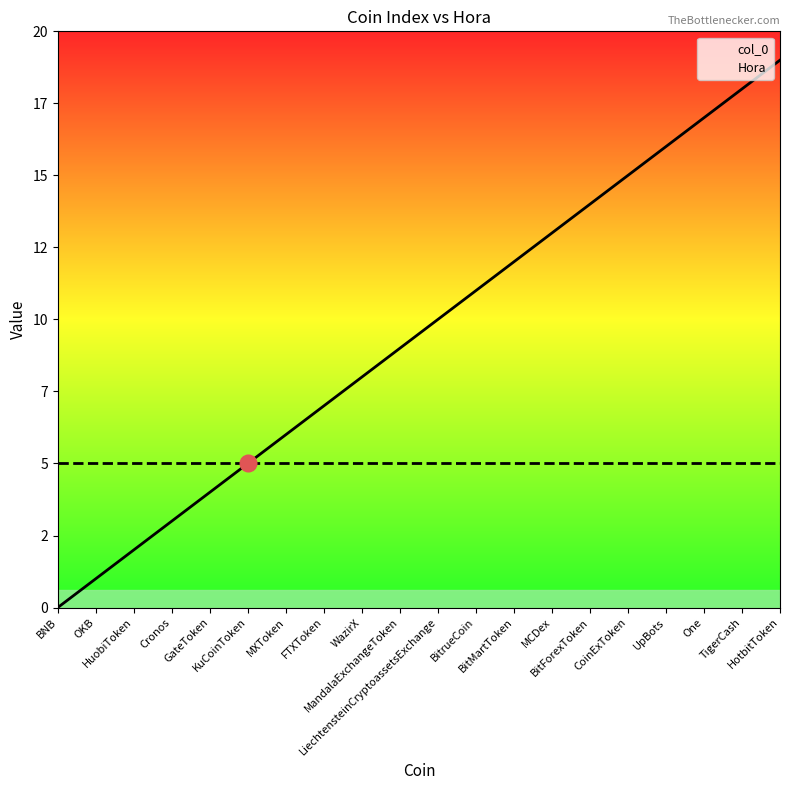

True or false: Hora has more than 2 points higher than both neighbors.

False